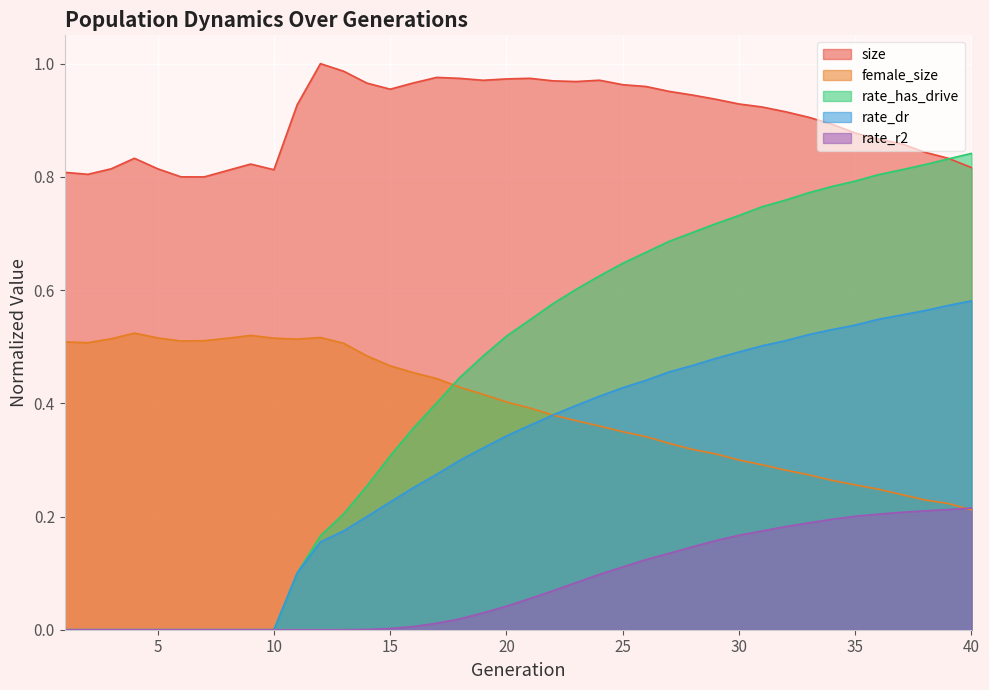

True or false: female_size and rate_dr cross at least once.

True